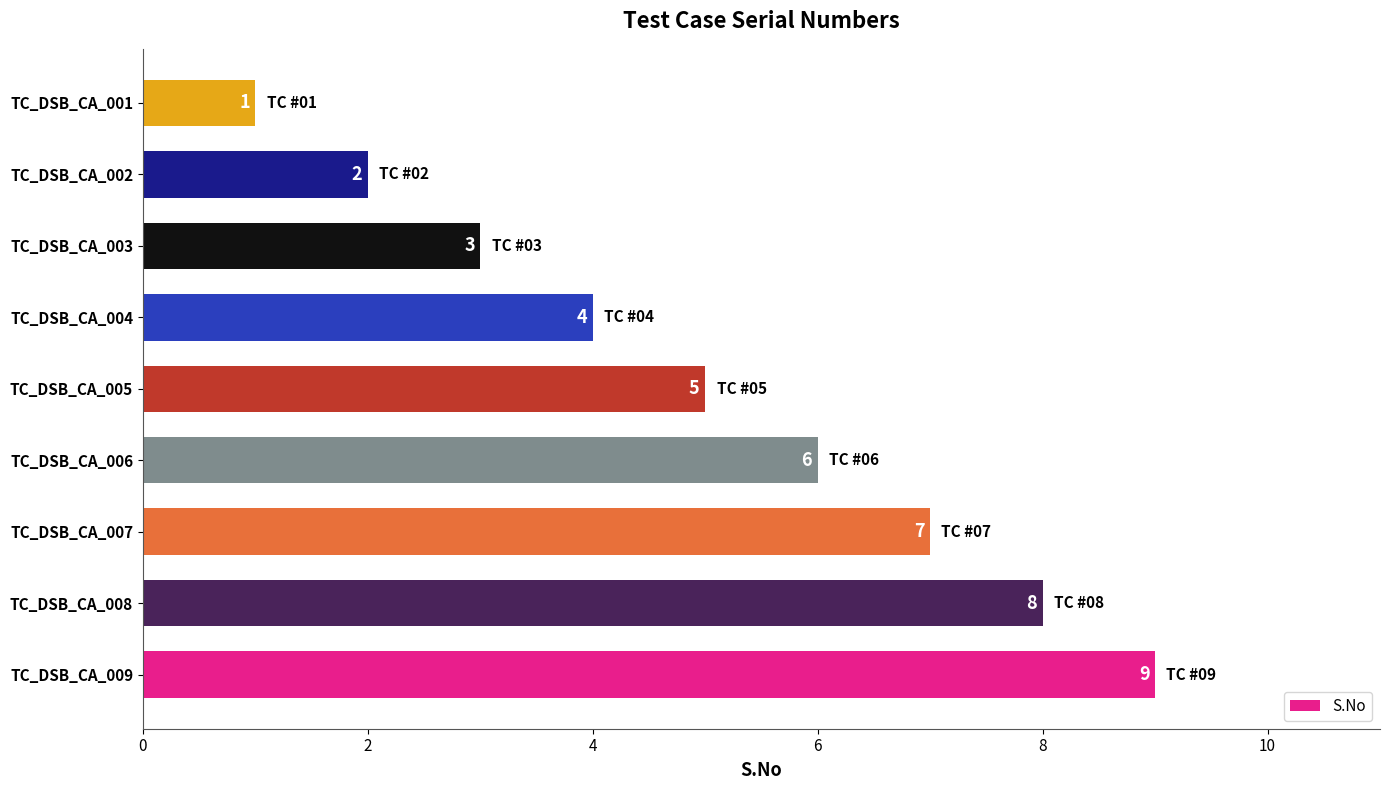

Rank the categories by value from lowest to highest.

TC_DSB_CA_001, TC_DSB_CA_002, TC_DSB_CA_003, TC_DSB_CA_004, TC_DSB_CA_005, TC_DSB_CA_006, TC_DSB_CA_007, TC_DSB_CA_008, TC_DSB_CA_009